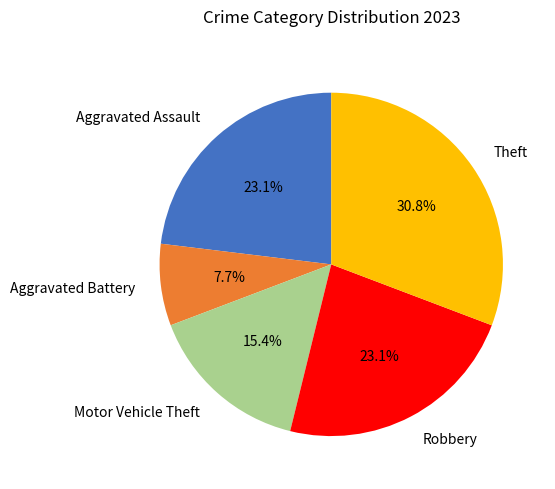

Is it true that Motor Vehicle Theft is 30% of the pie?

False